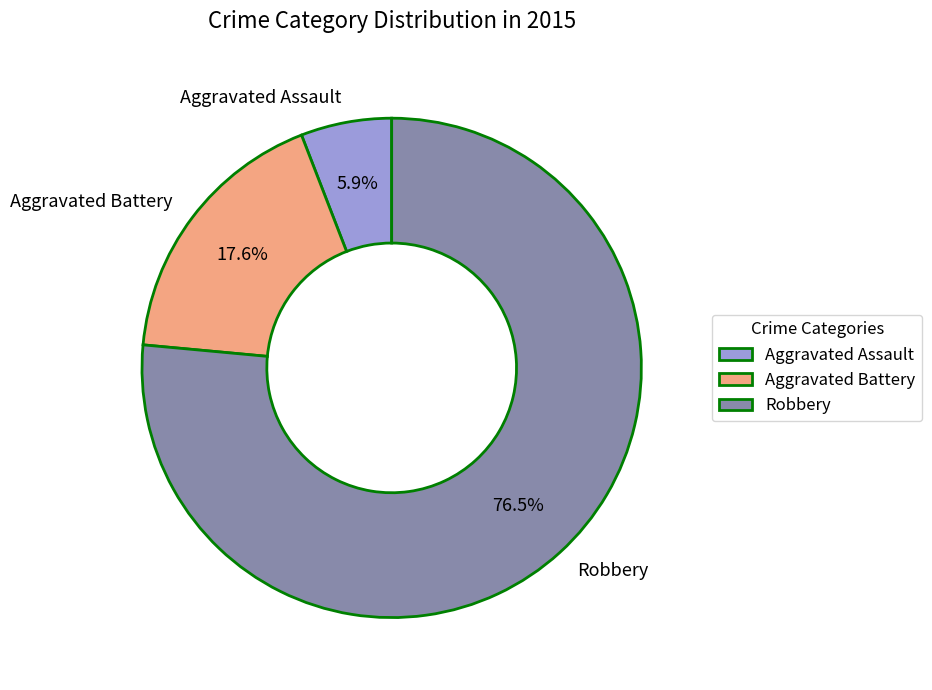

Combined, do Aggravated Assault and Aggravated Battery account for over 50%?

No